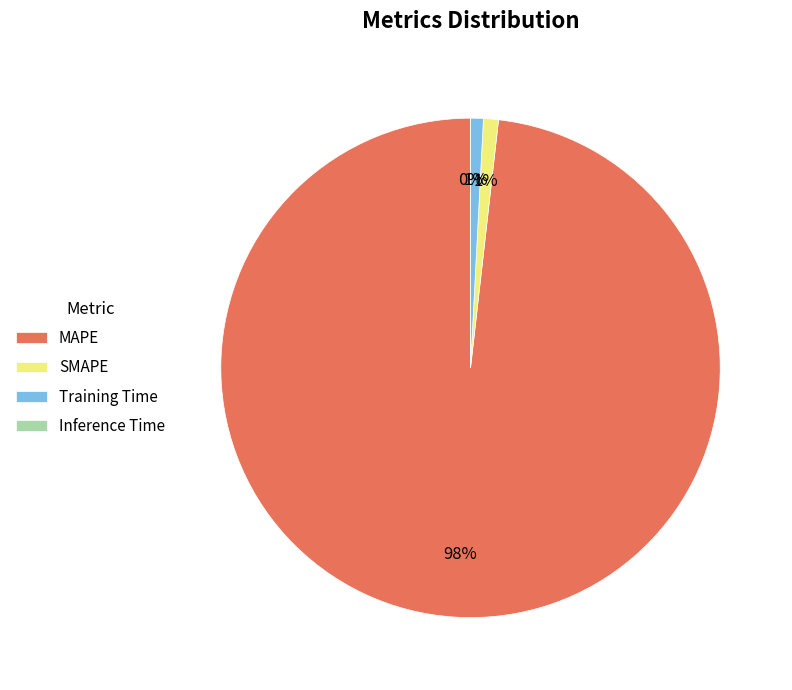

To the nearest percent, what is the combined percentage of MAPE and SMAPE?

99%